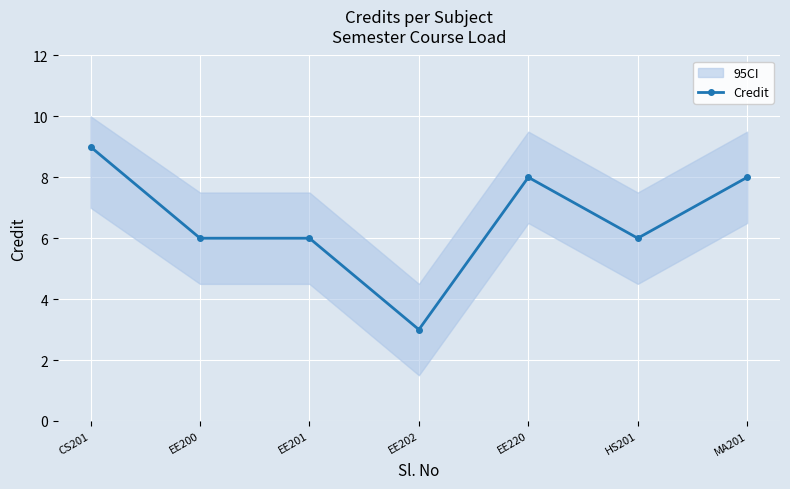

List the labels in order of value, largest first.

CS201, EE220, MA201, EE200, EE201, HS201, EE202